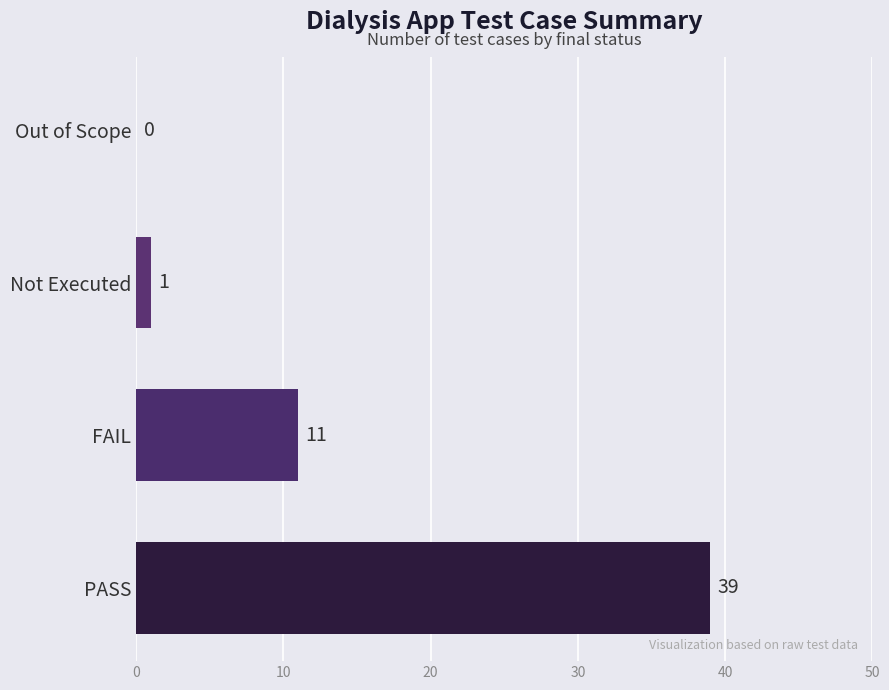

At which label is the value closest to 19?

FAIL